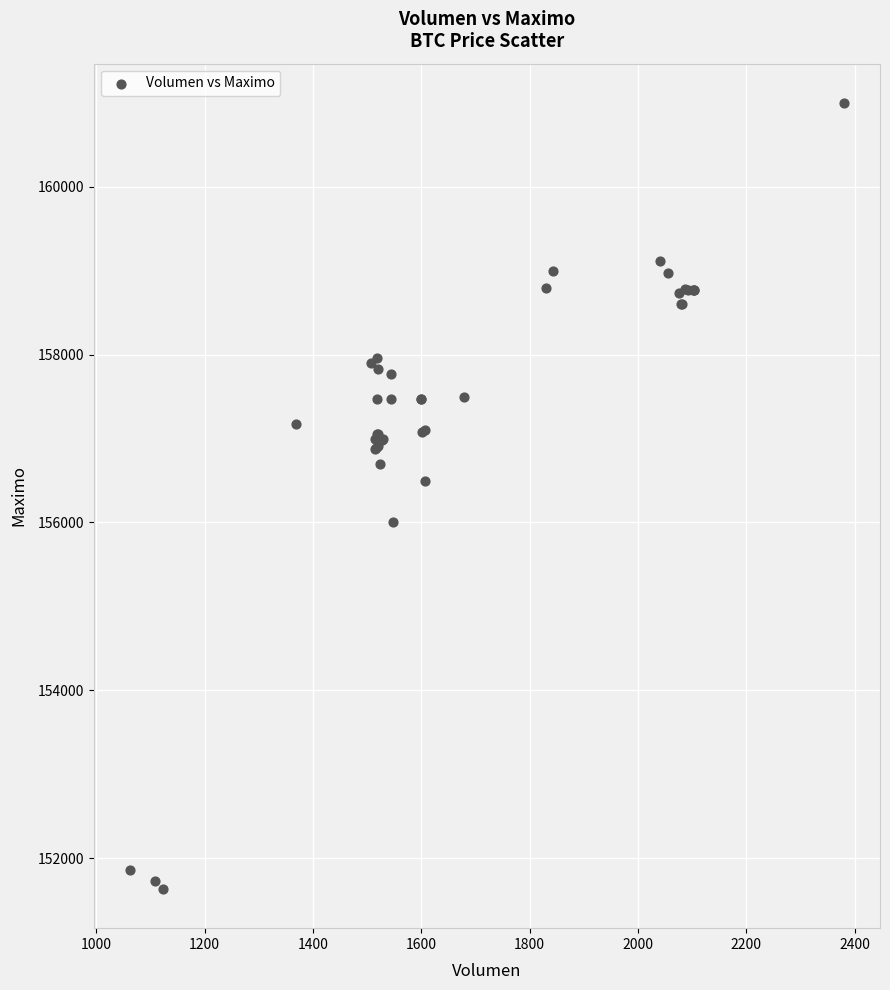

What Y value in the scatter plot is closest to 156316?

156500